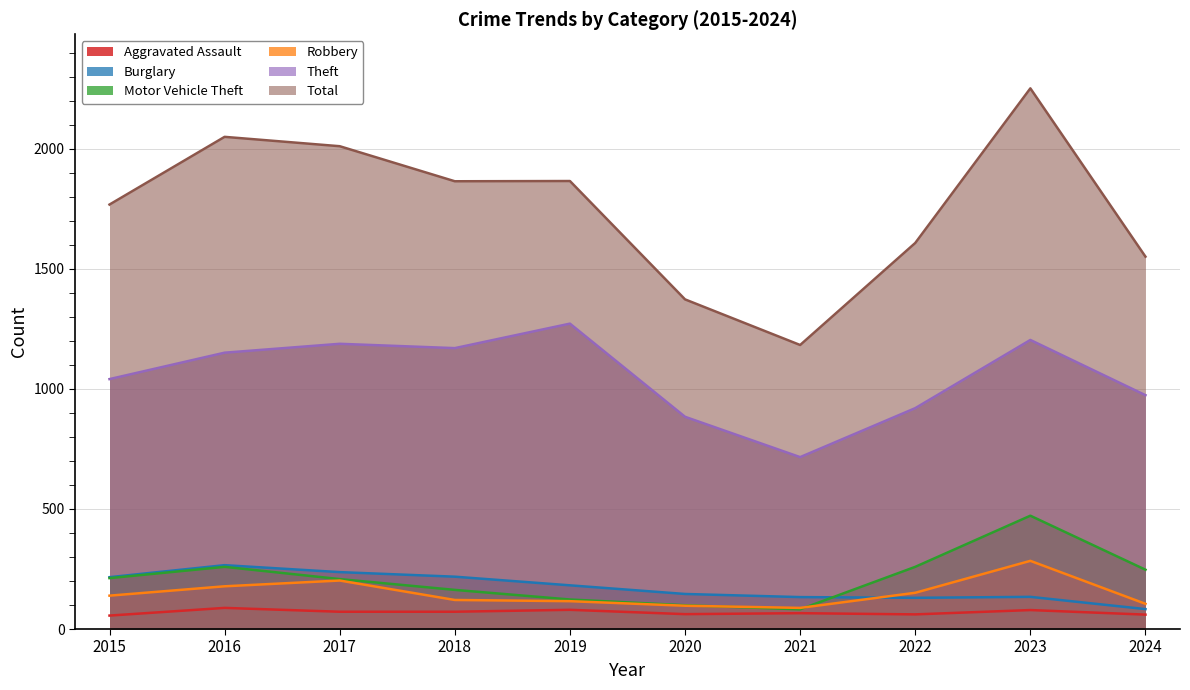

Between 2018 and 2017, which is larger?

2018